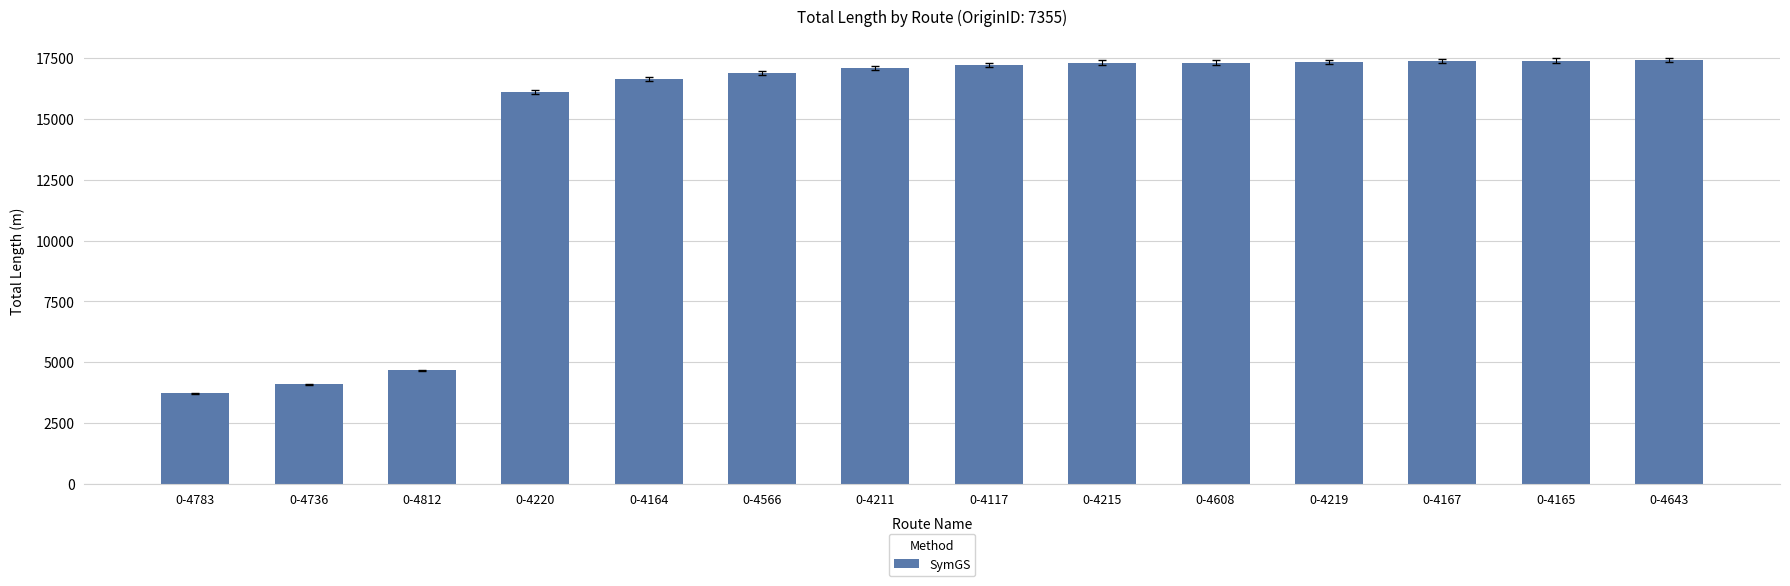

What is the value of the 10th bar from the left?

17314.1